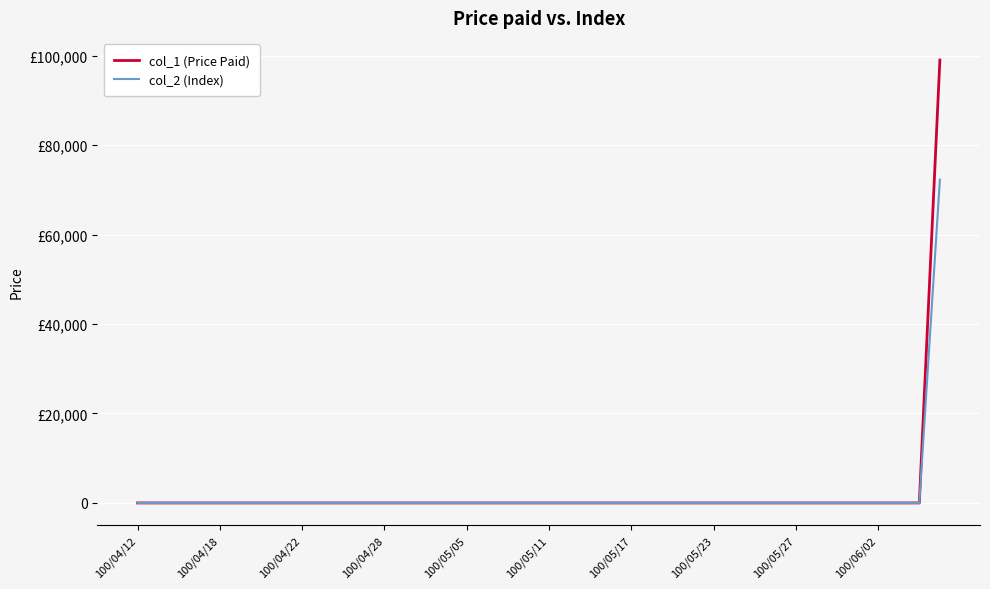

What is the greatest value displayed?

99000